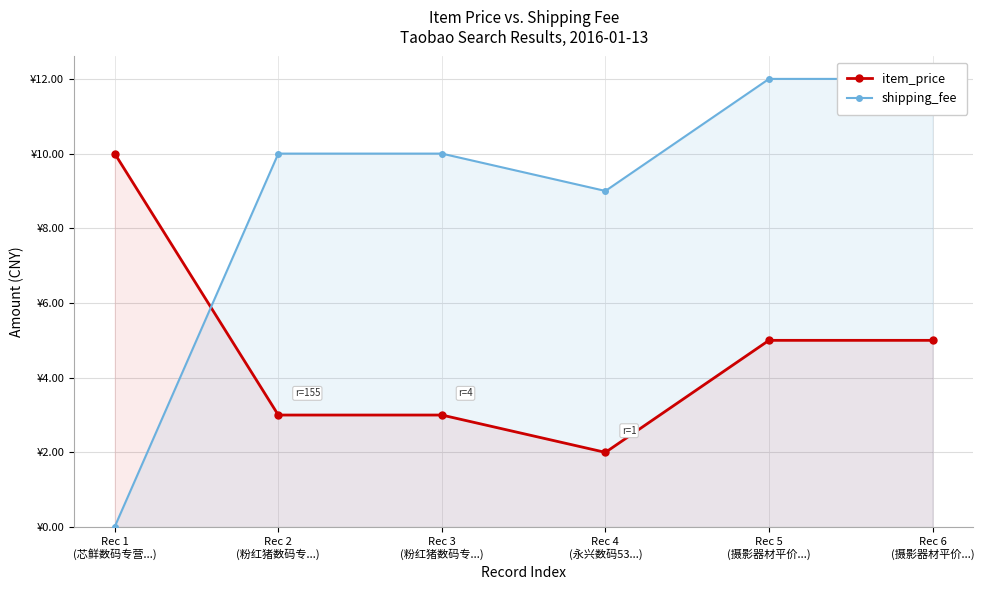

How many interior local valleys does the shipping_fee series have?

1